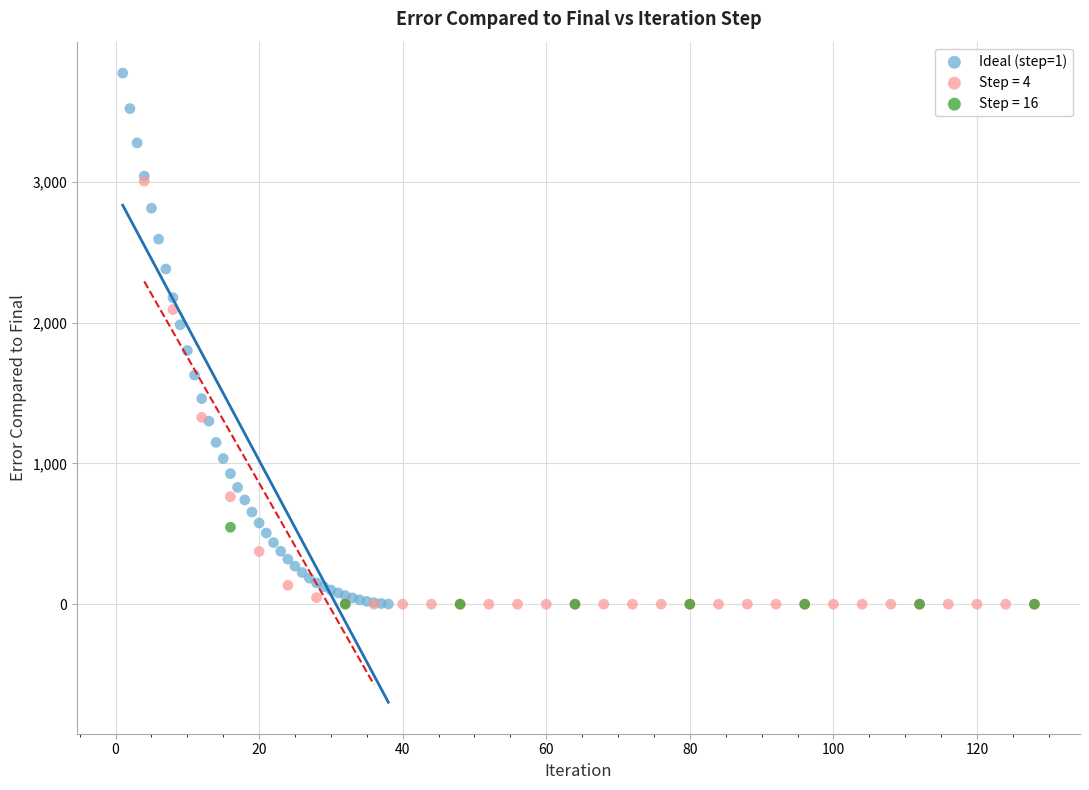

Which series has the widest spread of Y values?

Ideal (step=1)